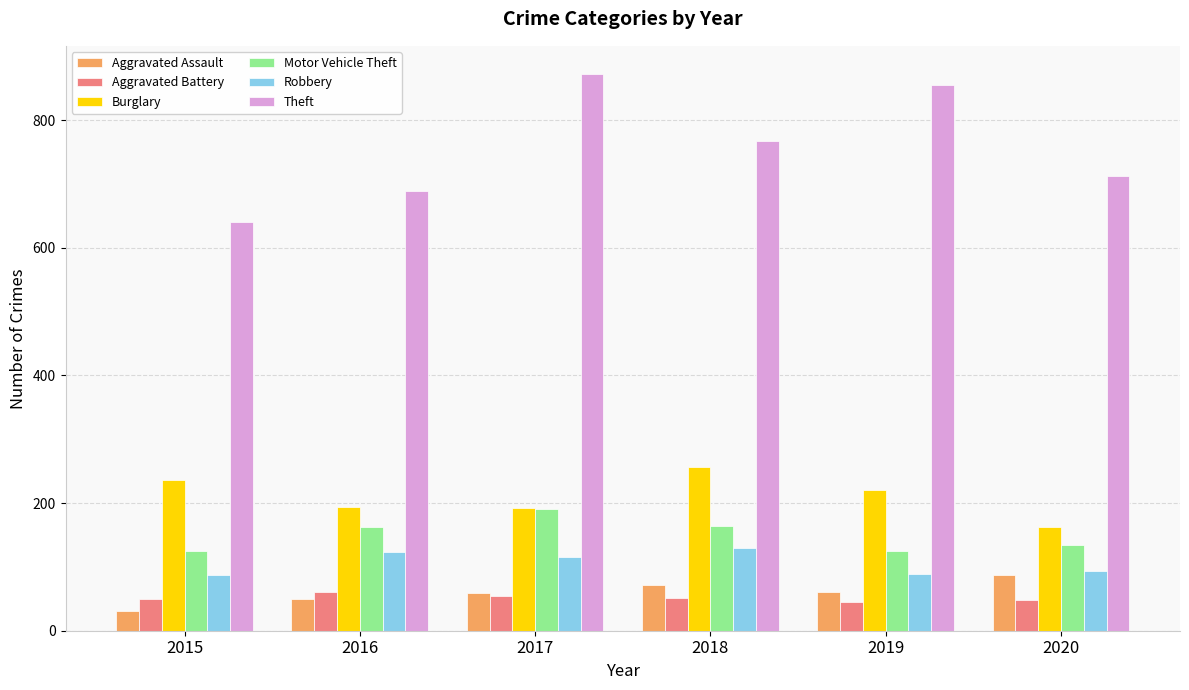

Rank the series by their maximum value, from lowest to highest.

Aggravated Battery, Aggravated Assault, Robbery, Motor Vehicle Theft, Burglary, Theft